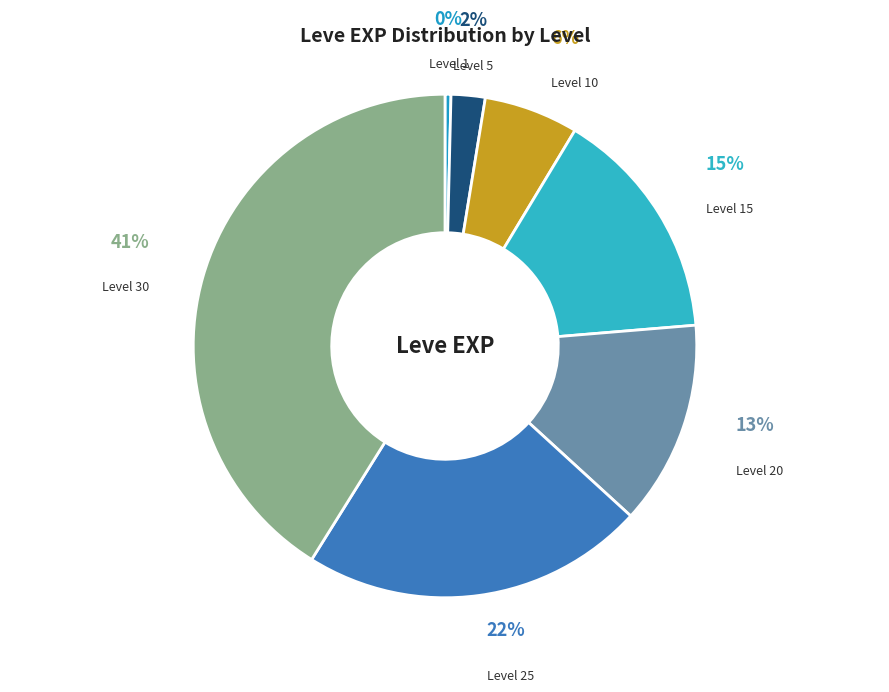

Rank the categories by value from highest to lowest.

Level 30, Level 25, Level 15, Level 20, Level 10, Level 5, Level 1